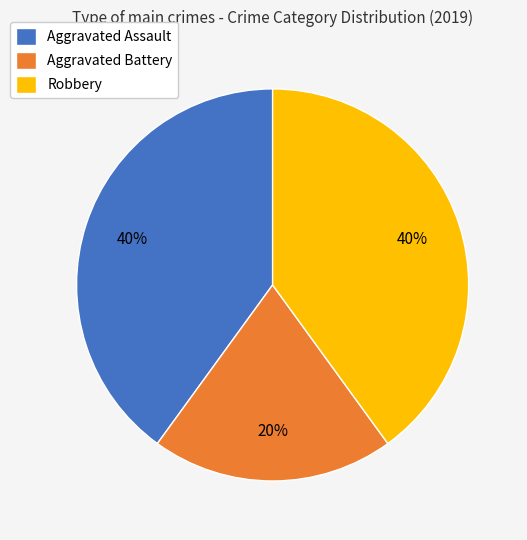

Which has a higher value, Aggravated Assault or Aggravated Battery?

Aggravated Assault